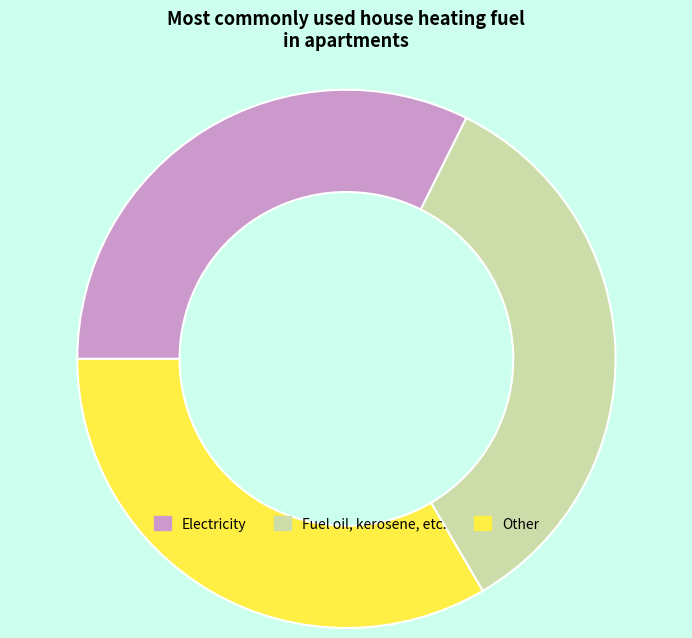

Is there a majority slice in this chart?

No